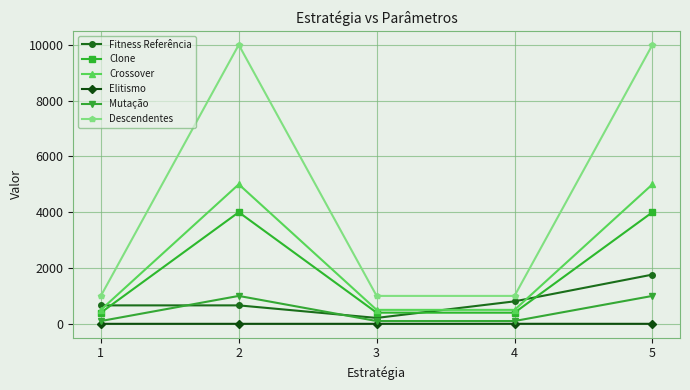

Does the chart display data point markers on the line(s)?

Yes